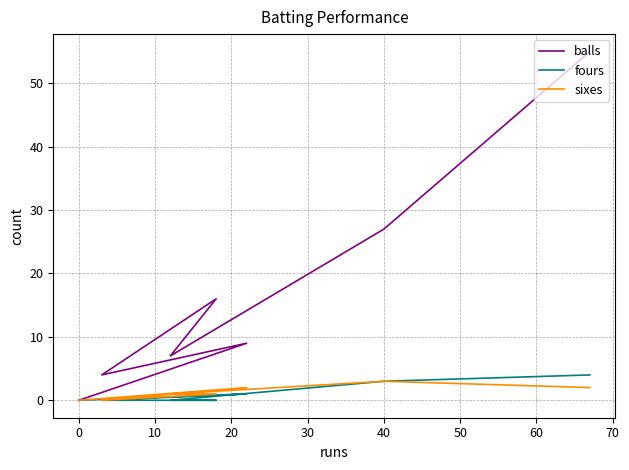

Between 40 and 50, which series saw the biggest shift?

balls